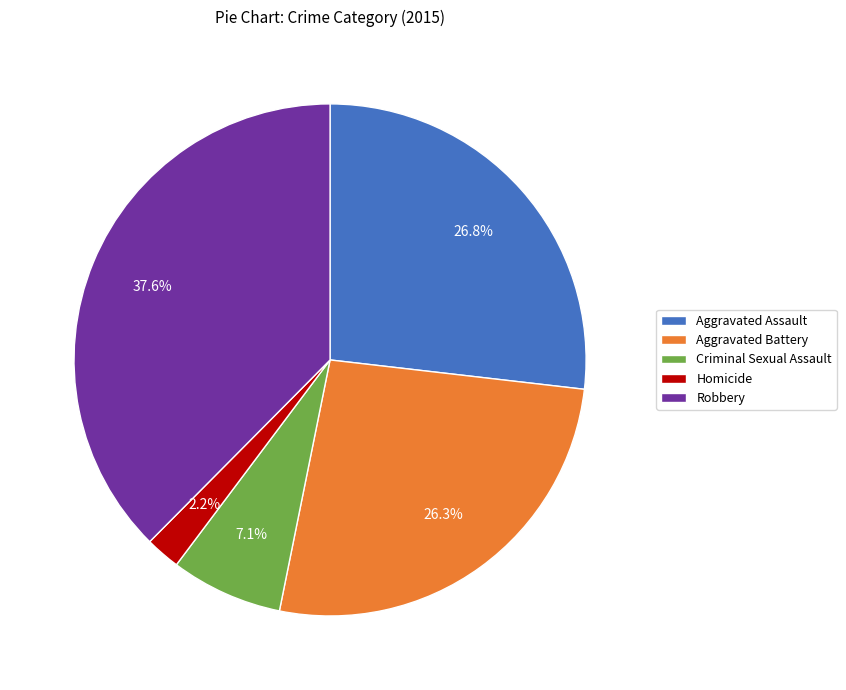

The Aggravated Assault slice represents 27% of the pie. True or false?

True